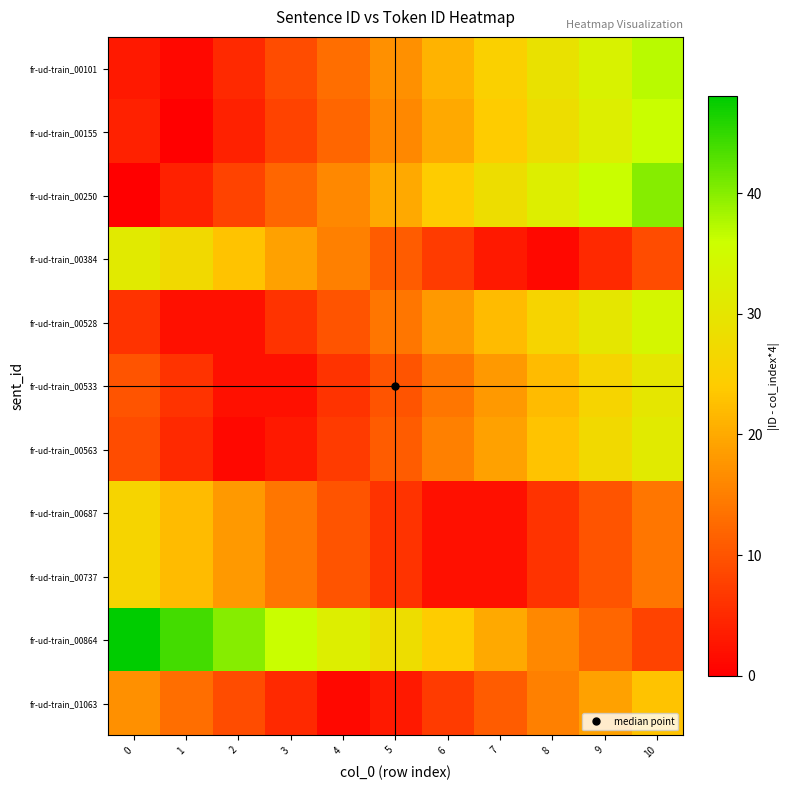

What is the spread (max minus min) of values at 4?

31